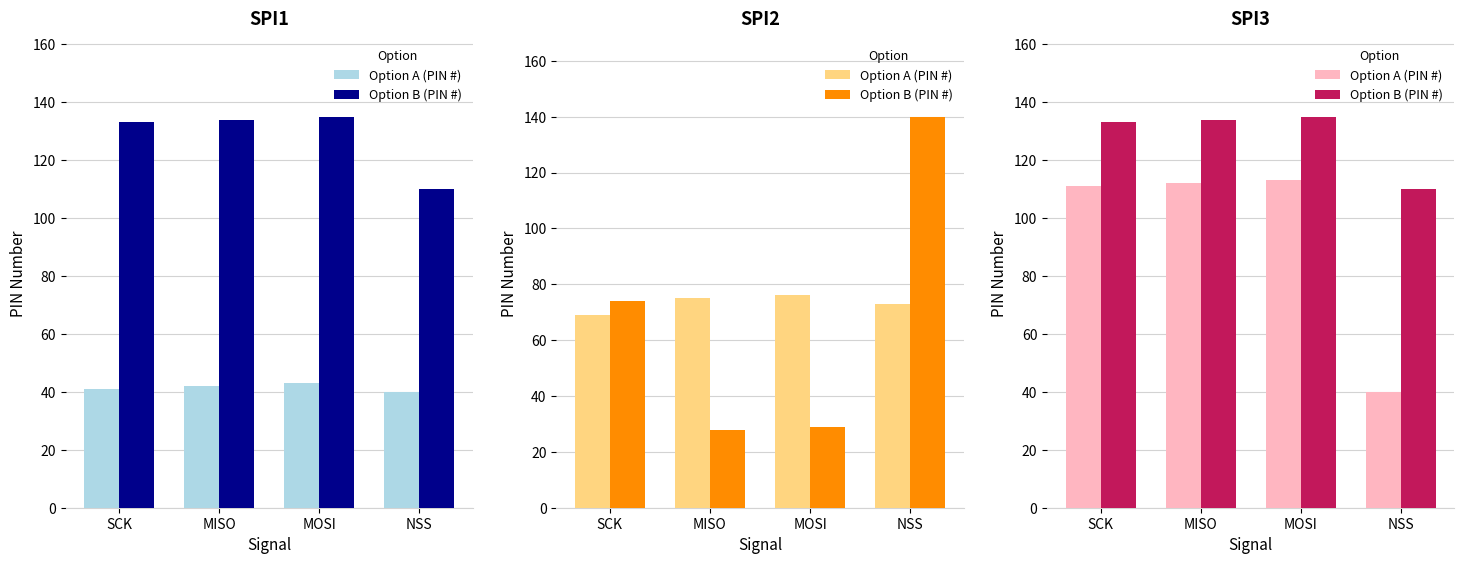

What is the difference between the maximum and minimum values in the Option B (PIN #) series?

25